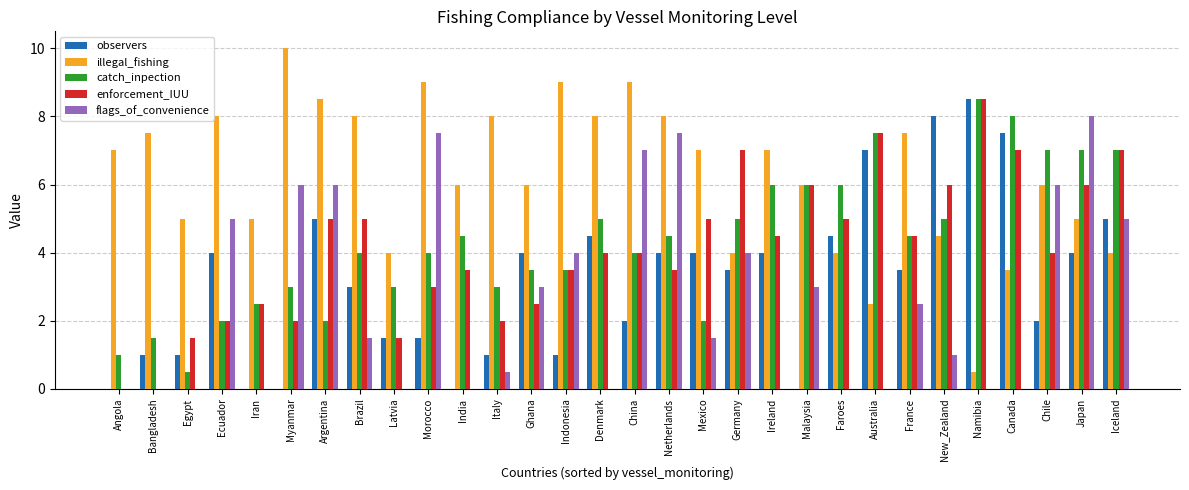

What is the sum of all catch_inpection values?

131.0